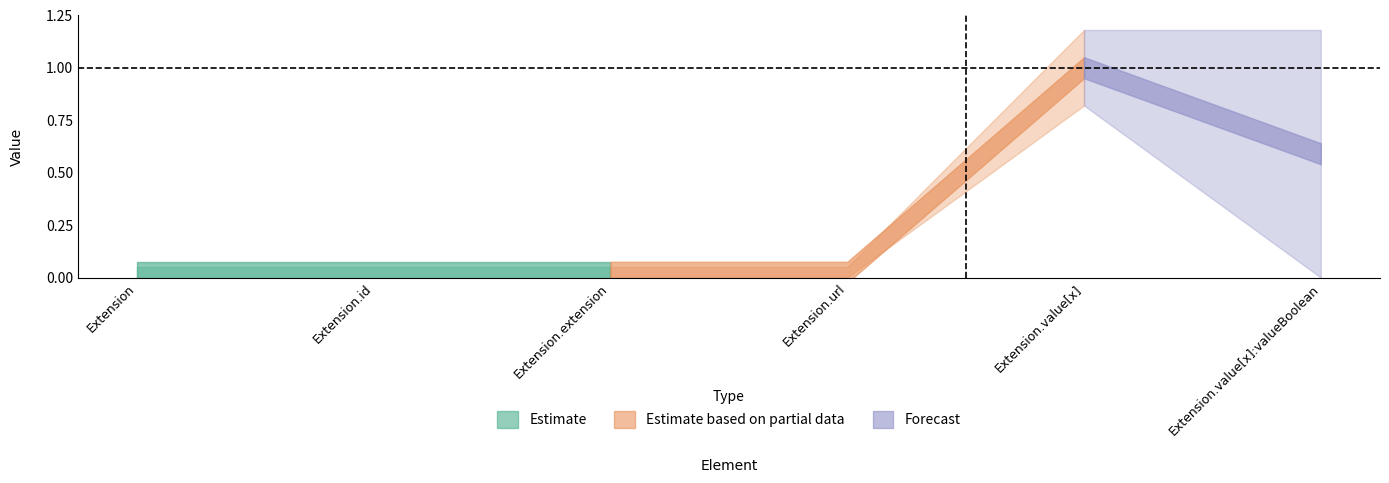

How many data points in Base Min are above 0?

1